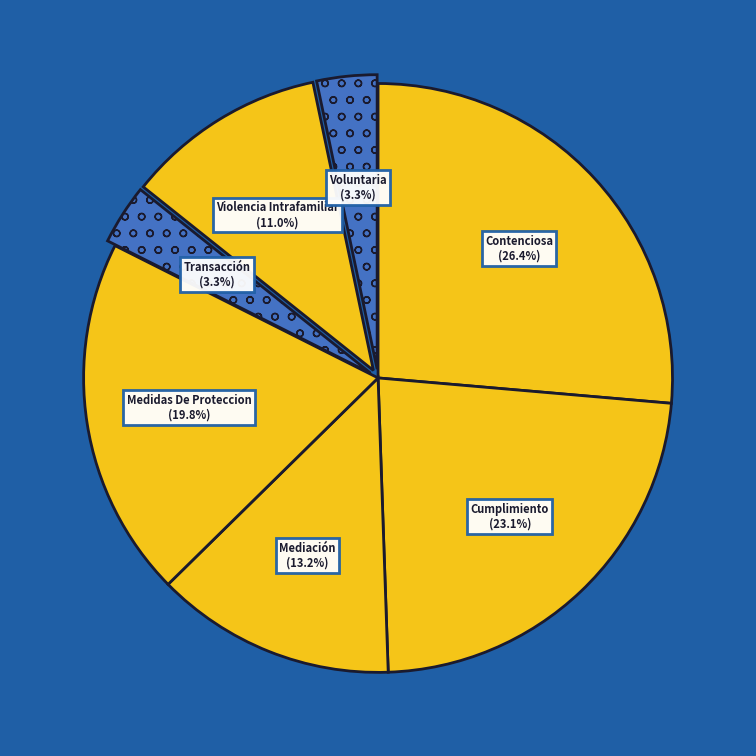

To the nearest percent, what percentage of the pie is Transacción?

3%